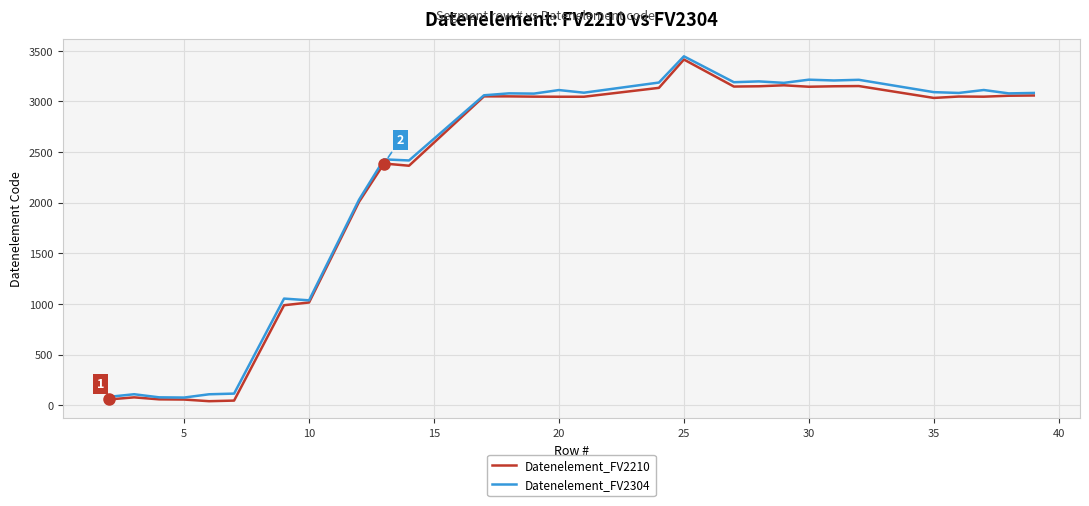

What is the maximum value shown in the chart?

3444.5